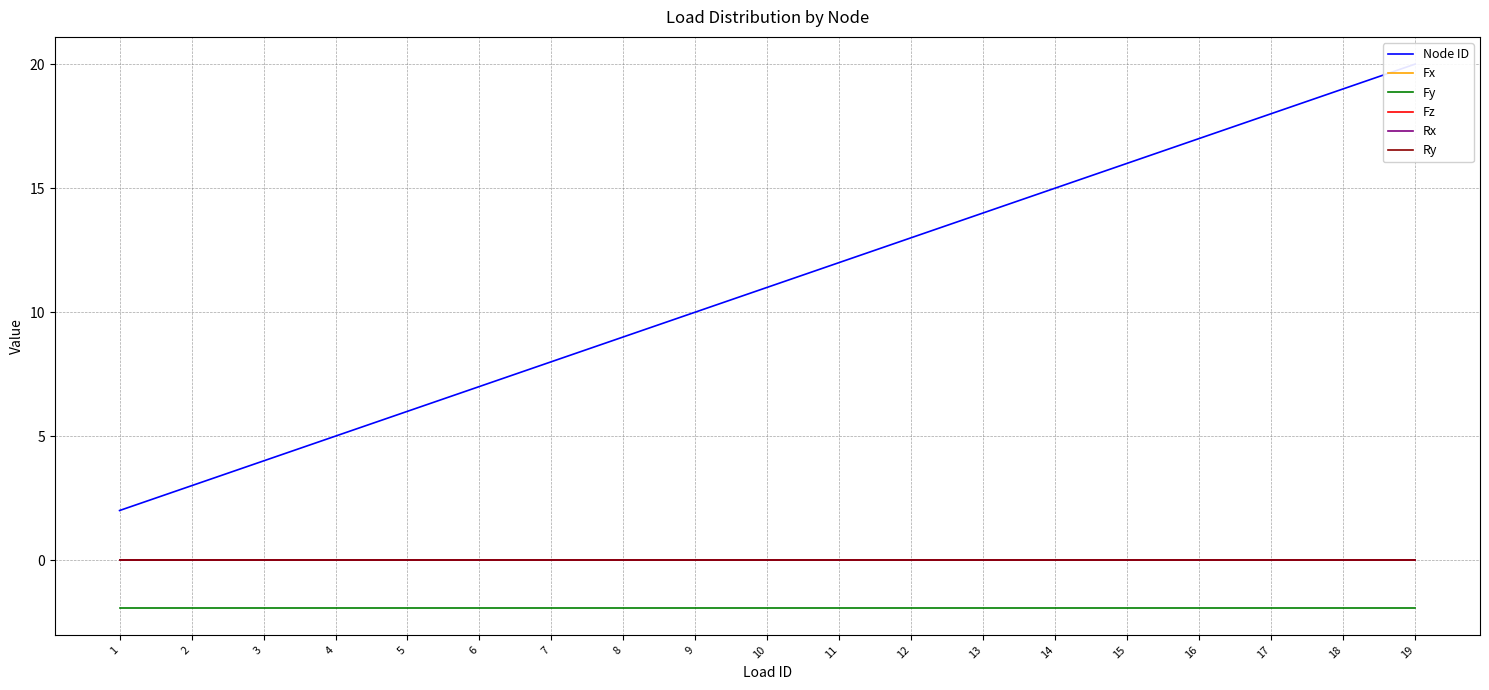

Reading left to right, list all the values displayed in this chart.

Node ID: 2.0	3.0	4.0	5.0	6.0	7.0	8.0	9.0	10.0	11.0	12.0	13.0	14.0	15.0	16.0	17.0	18.0	19.0	20.0
Fx: 0.0	0.0	0.0	0.0	0.0	0.0	0.0	0.0	0.0	0.0	0.0	0.0	0.0	0.0	0.0	0.0	0.0	0.0	0.0
Fy: -1.9	-1.9	-1.9	-1.9	-1.9	-1.9	-1.9	-1.9	-1.9	-1.9	-1.9	-1.9	-1.9	-1.9	-1.9	-1.9	-1.9	-1.9	-1.9
Fz: 0.0	0.0	0.0	0.0	0.0	0.0	0.0	0.0	0.0	0.0	0.0	0.0	0.0	0.0	0.0	0.0	0.0	0.0	0.0
Rx: 0.0	0.0	0.0	0.0	0.0	0.0	0.0	0.0	0.0	0.0	0.0	0.0	0.0	0.0	0.0	0.0	0.0	0.0	0.0
Ry: 0.0	0.0	0.0	0.0	0.0	0.0	0.0	0.0	0.0	0.0	0.0	0.0	0.0	0.0	0.0	0.0	0.0	0.0	0.0